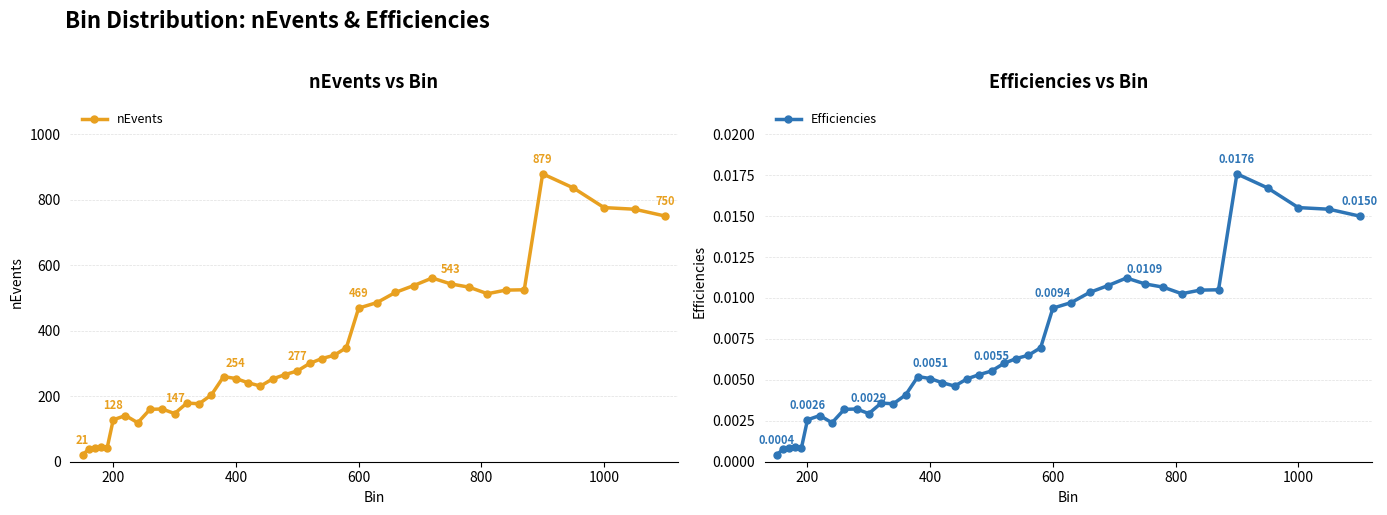

True or false: nEvents has more than 0 points higher than both neighbors.

True